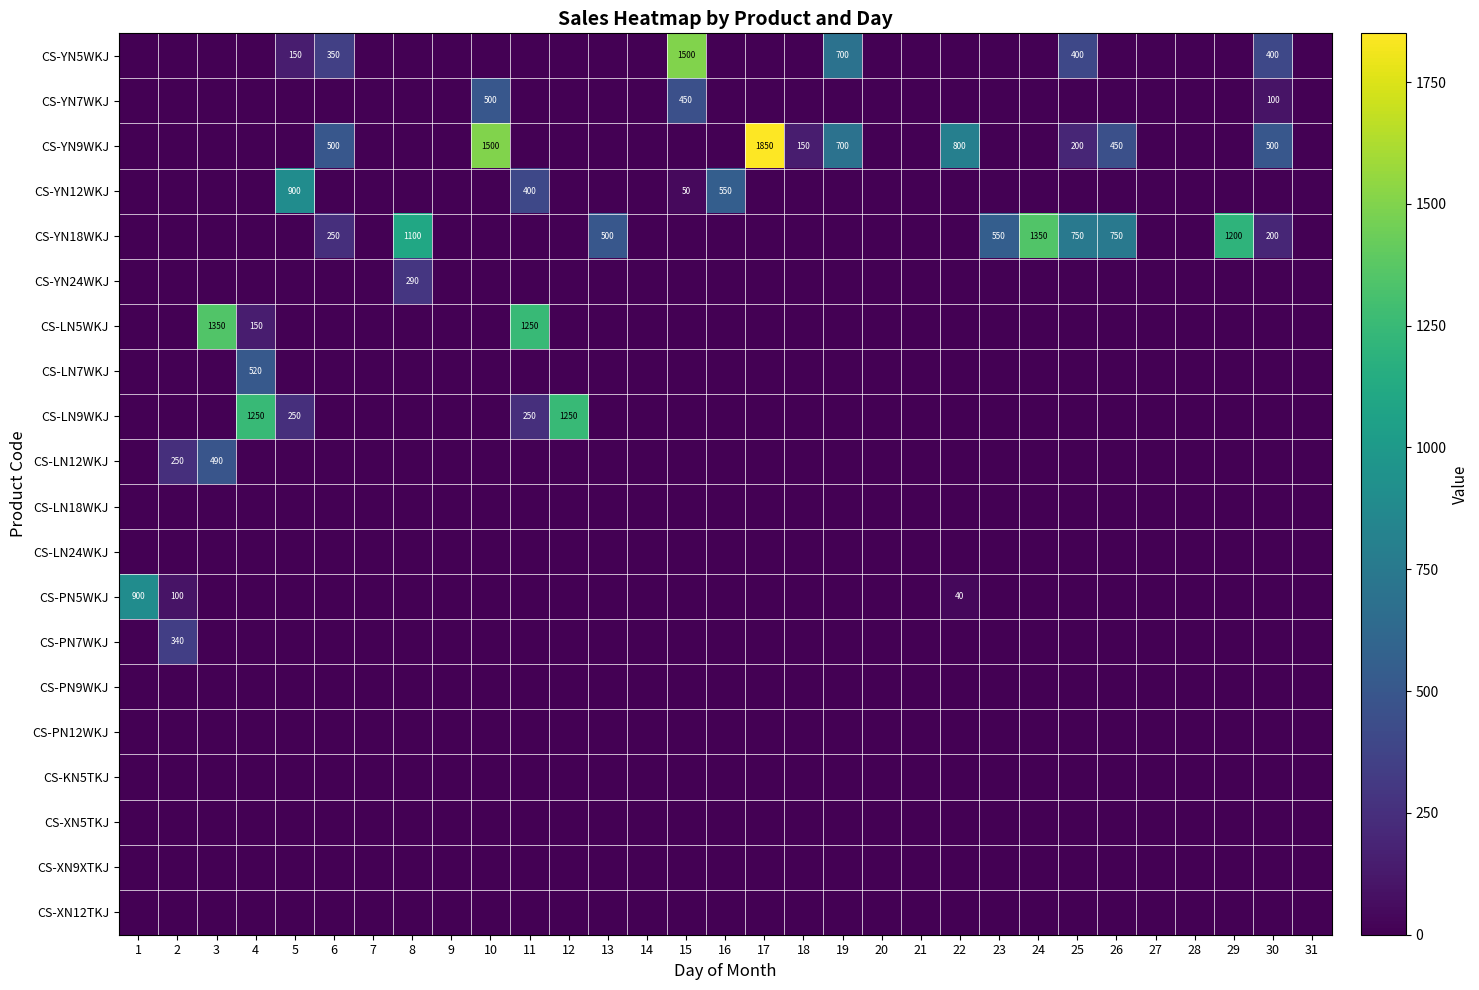

The CS-YN18WKJ series shows 164 at 23. True or false?

False